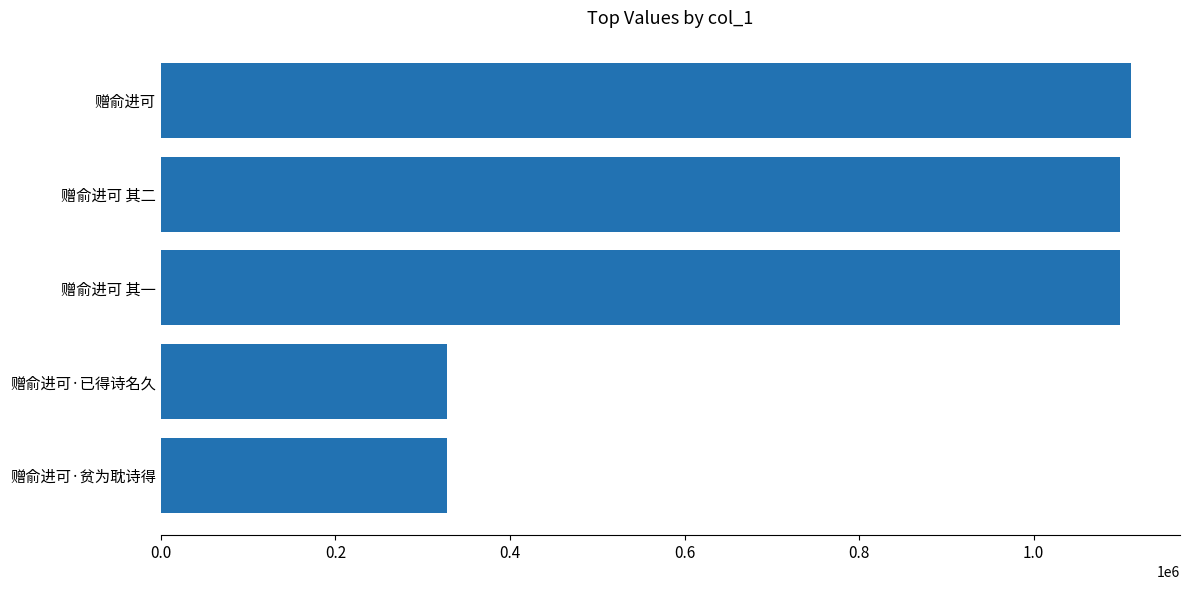

The chart shows a value of 628232 at 赠俞进可 其二. True or false?

False